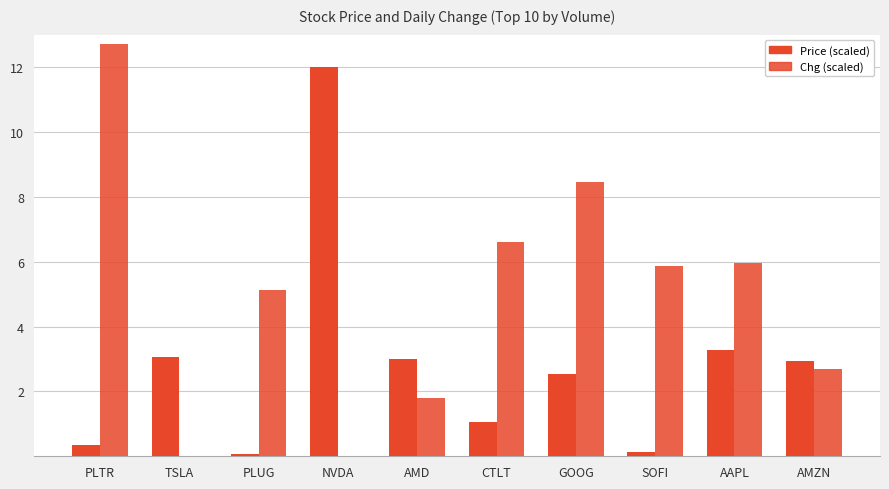

Are the bars grouped side by side (vs. stacked)?

Yes